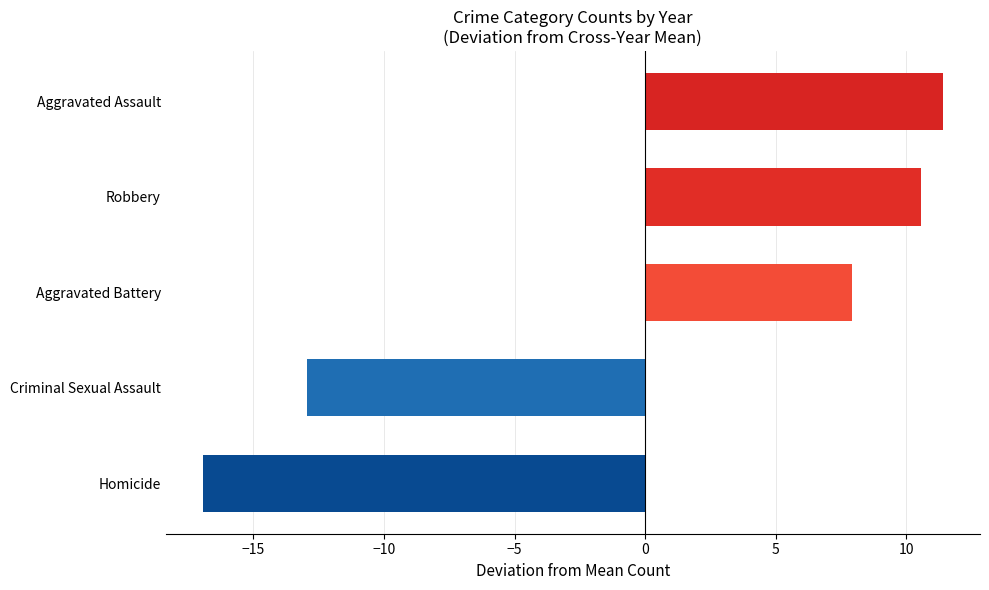

How many values are below 7?

2